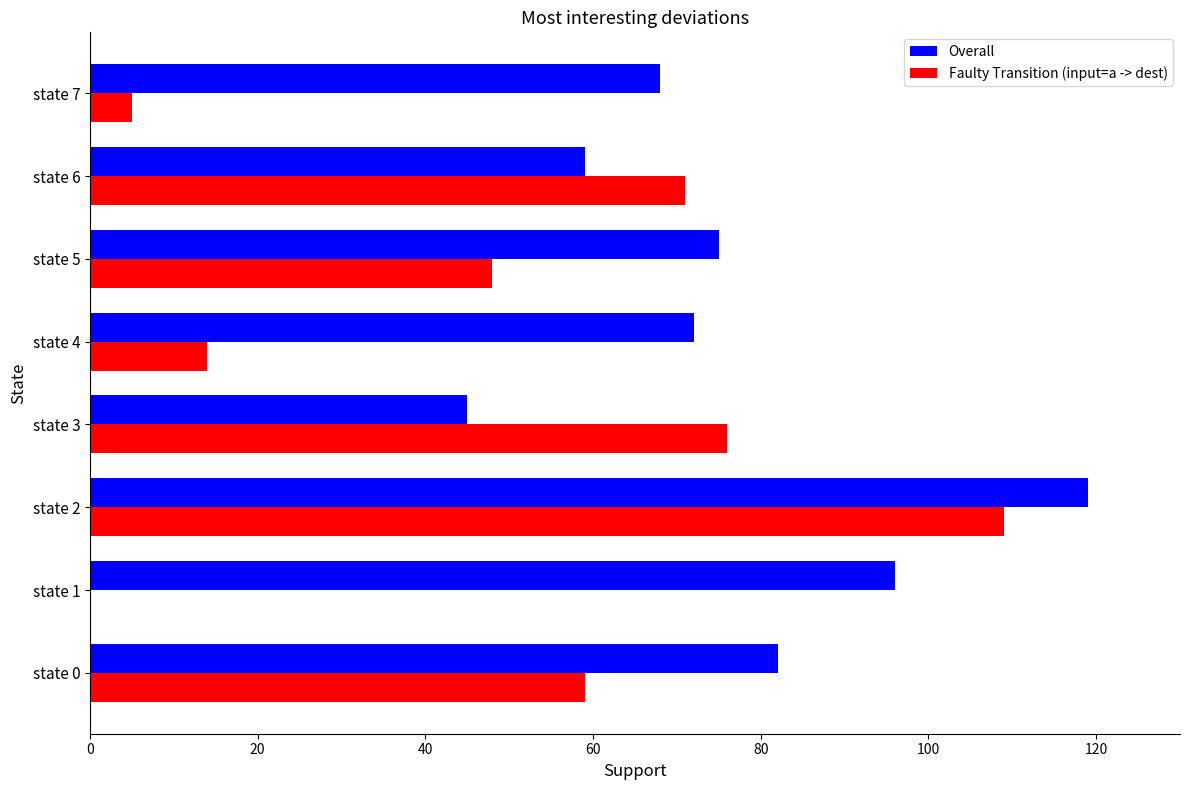

The Overall series shows 99 at state 4. True or false?

False